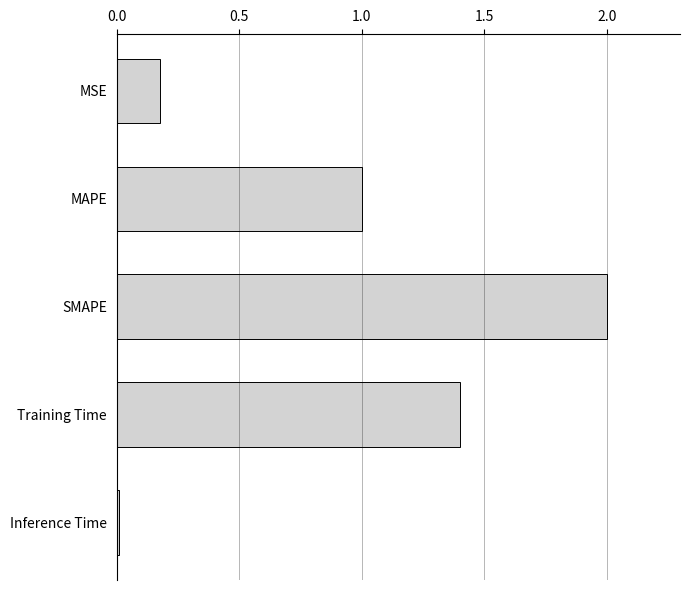

True or false: the data shows 0.0 at Inference Time.

True